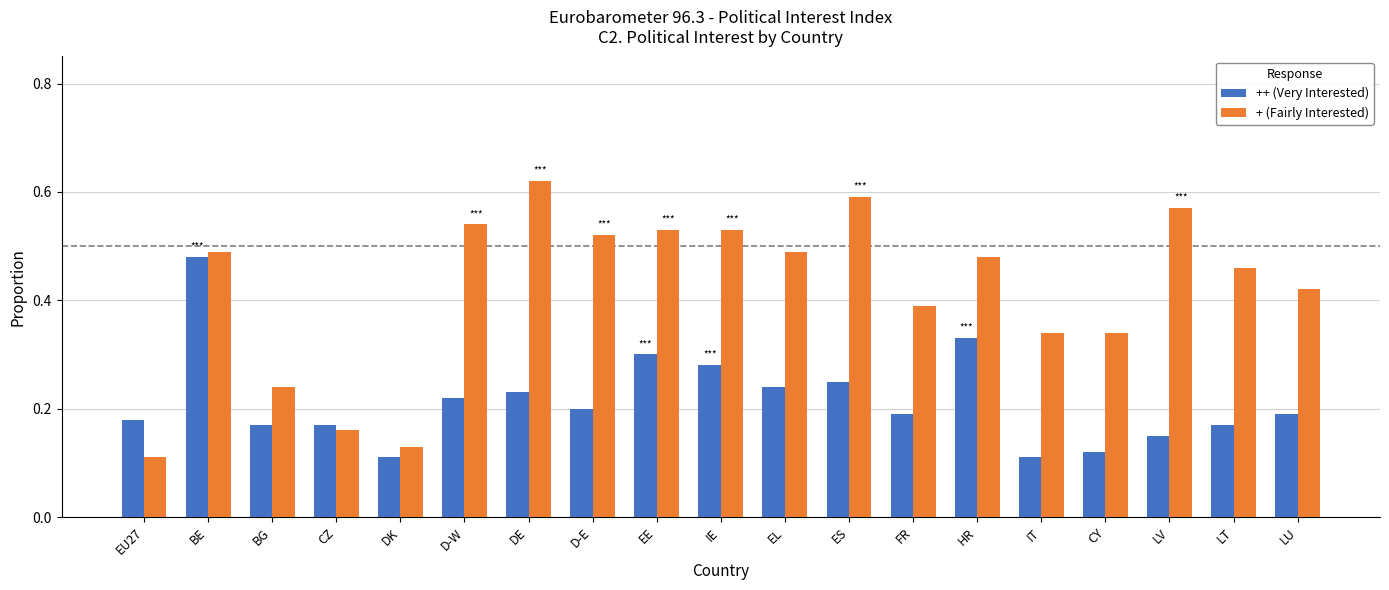

How many bars are there in total?

38